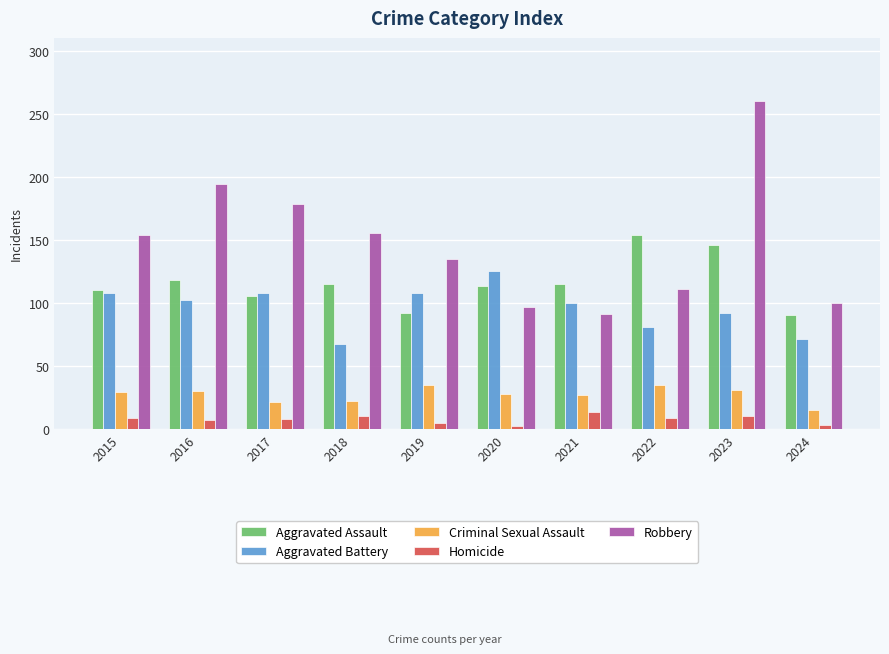

Rank the series at 2024 from highest to lowest value.

Robbery, Aggravated Assault, Aggravated Battery, Criminal Sexual Assault, Homicide